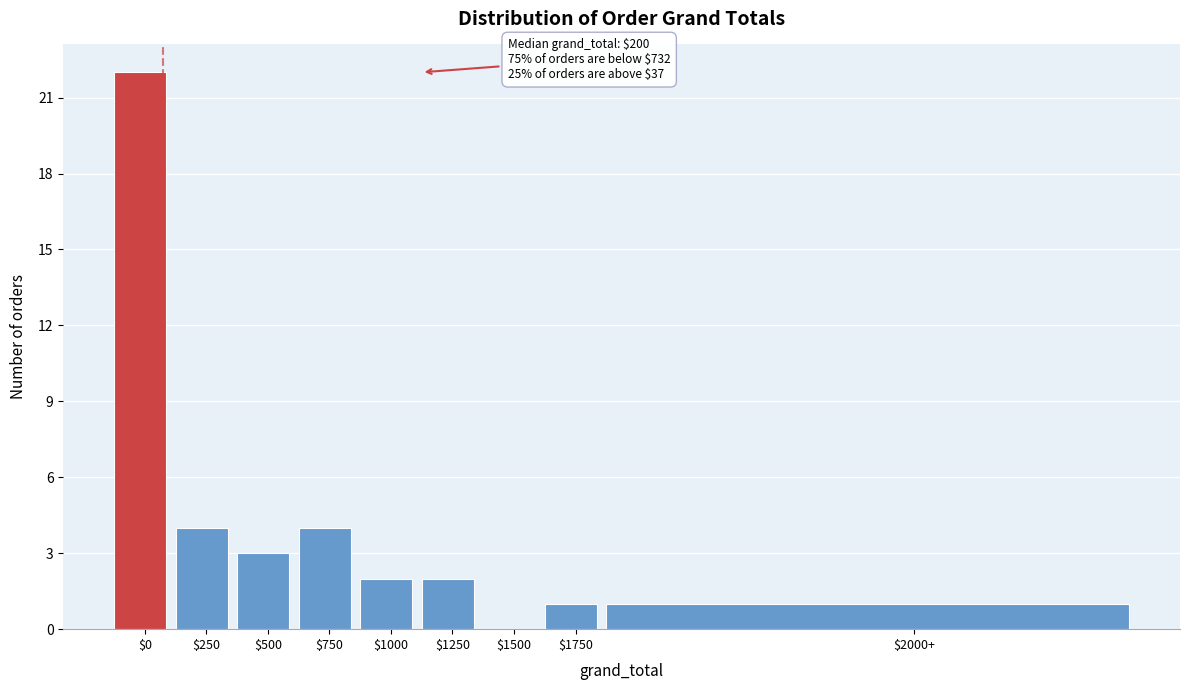

Which label corresponds to the largest value in the chart?

$0